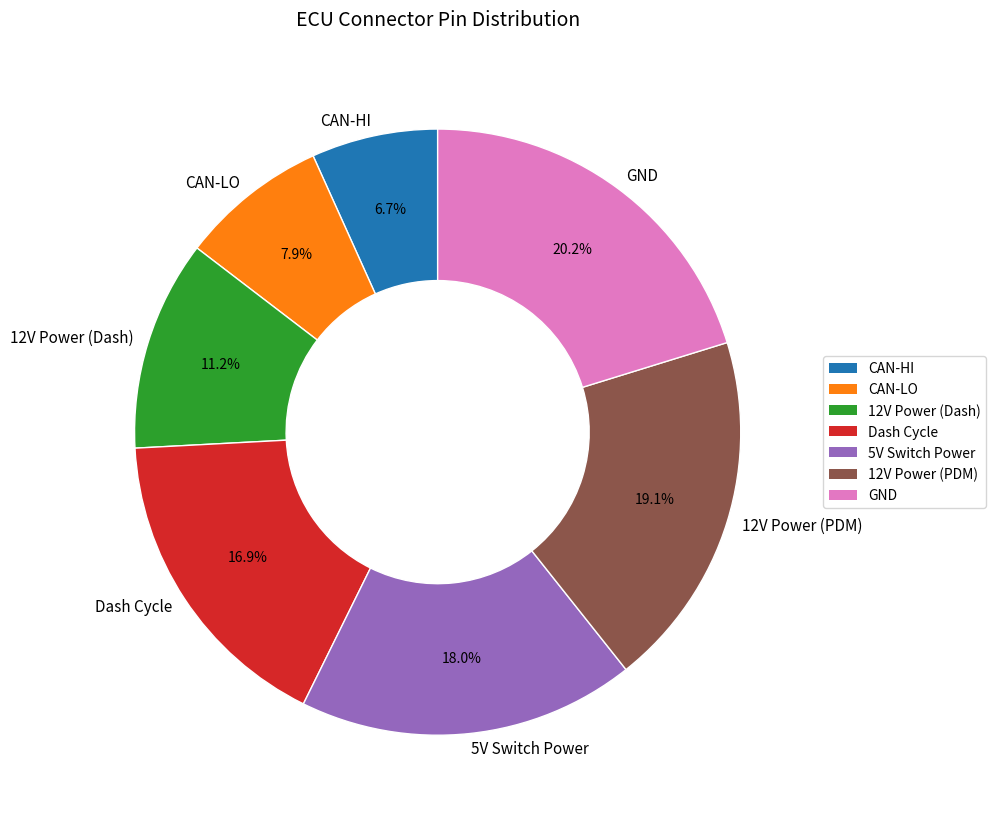

To the nearest percent, what percentage of the pie is Dash Cycle?

17%